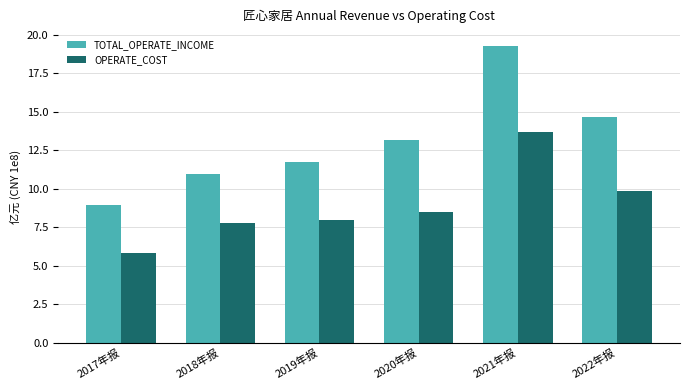

Which series changed the most between 2018年报 and 2021年报?

TOTAL_OPERATE_INCOME